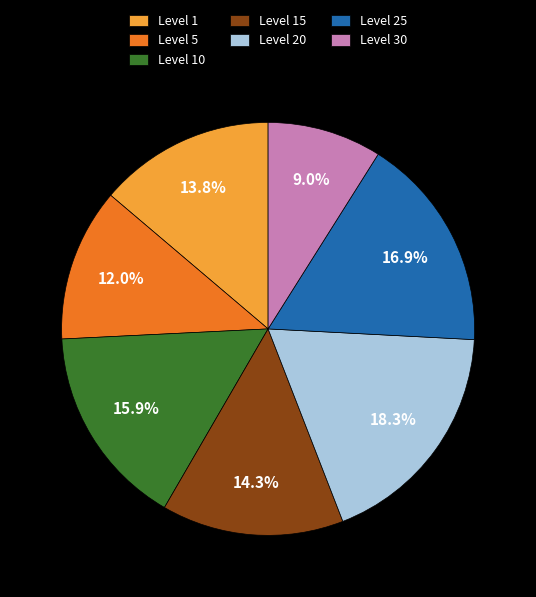

Do Level 10 and Level 1 together represent more than half of the pie?

No